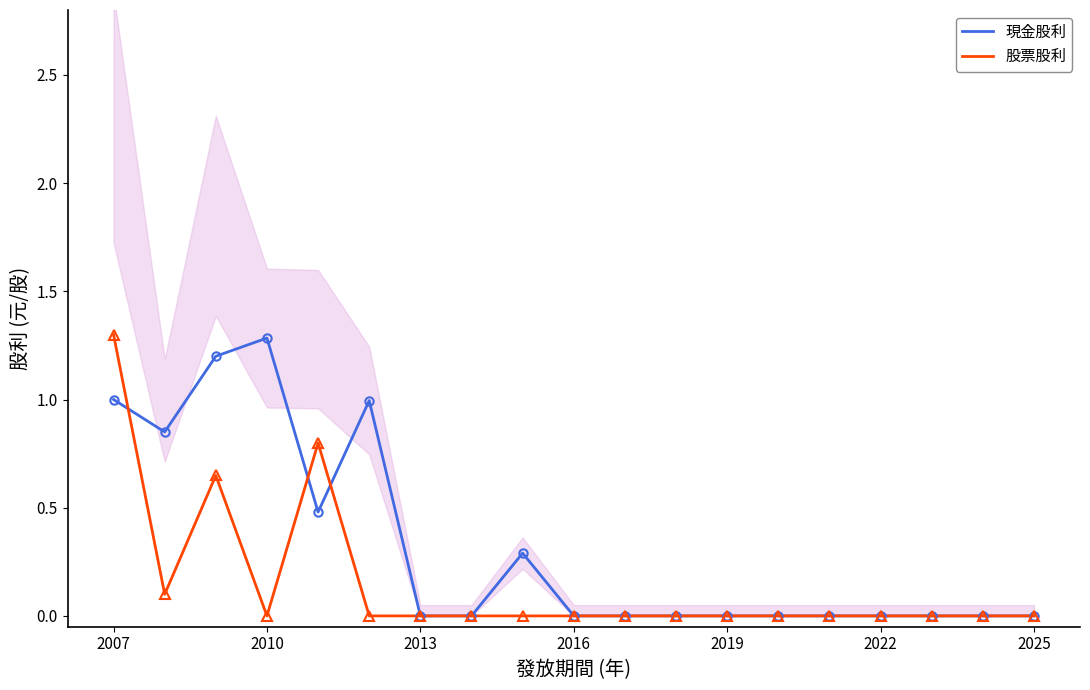

The 股票股利 series shows 0.0 at 2016. True or false?

True